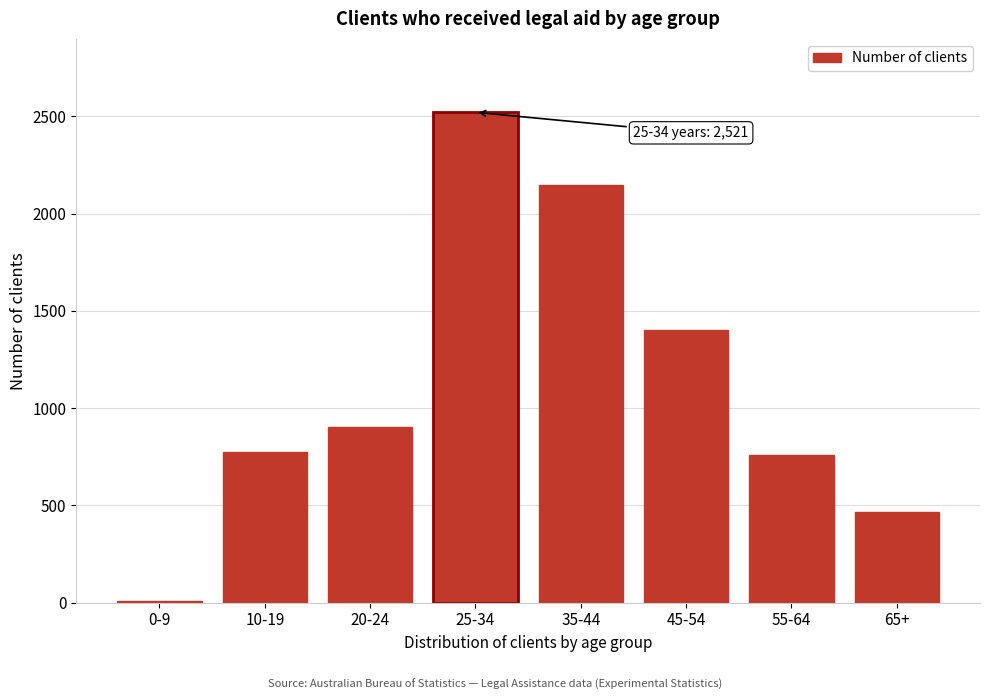

Reading left to right, extract all data points from this chart.

0-9=7	10-19=776	20-24=901	25-34=2521	35-44=2148	45-54=1402	55-64=758	65+=465